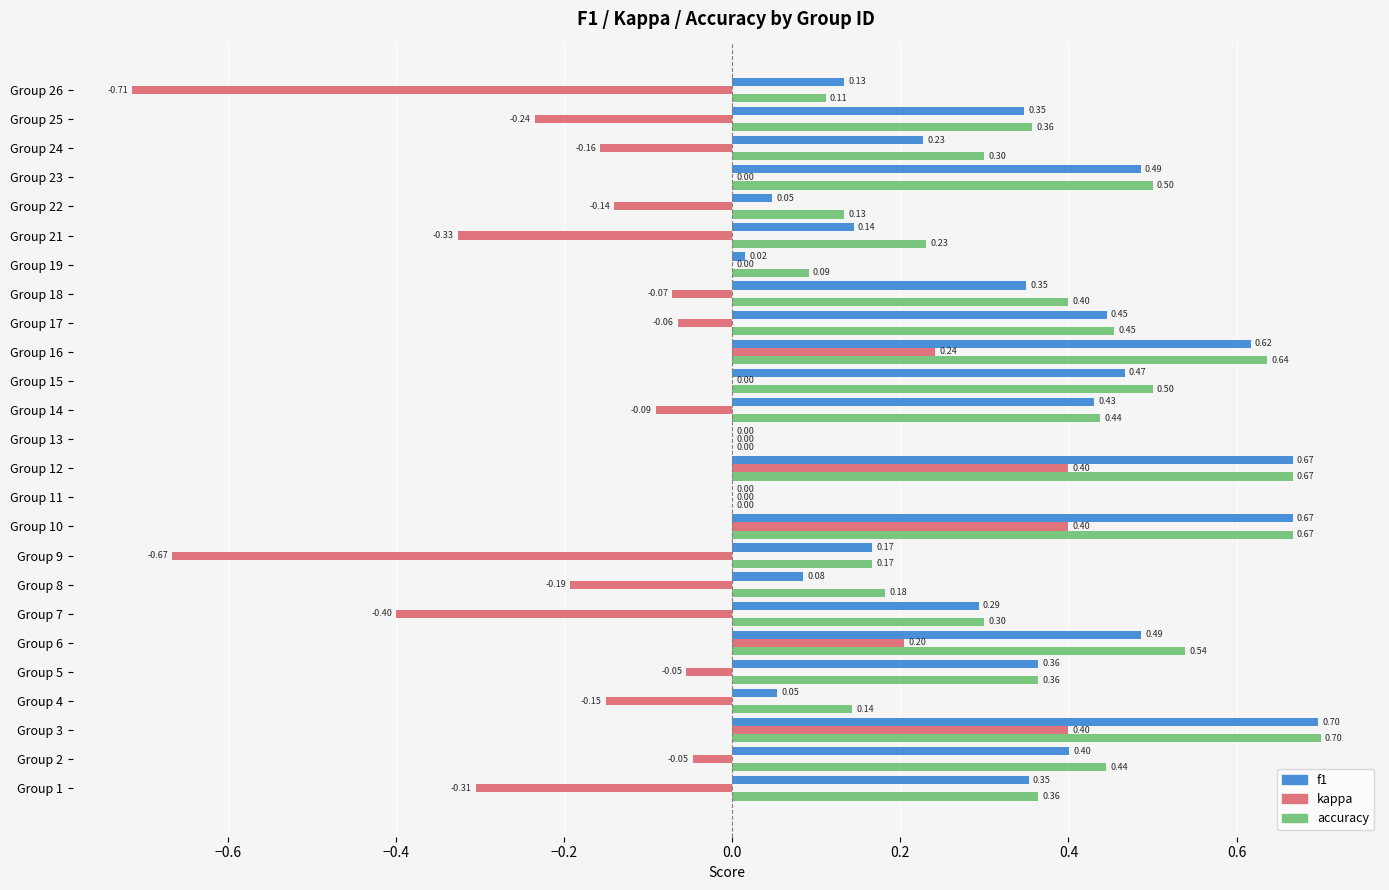

Is the value of kappa at Group 23 greater than the value of accuracy at Group 24?

No